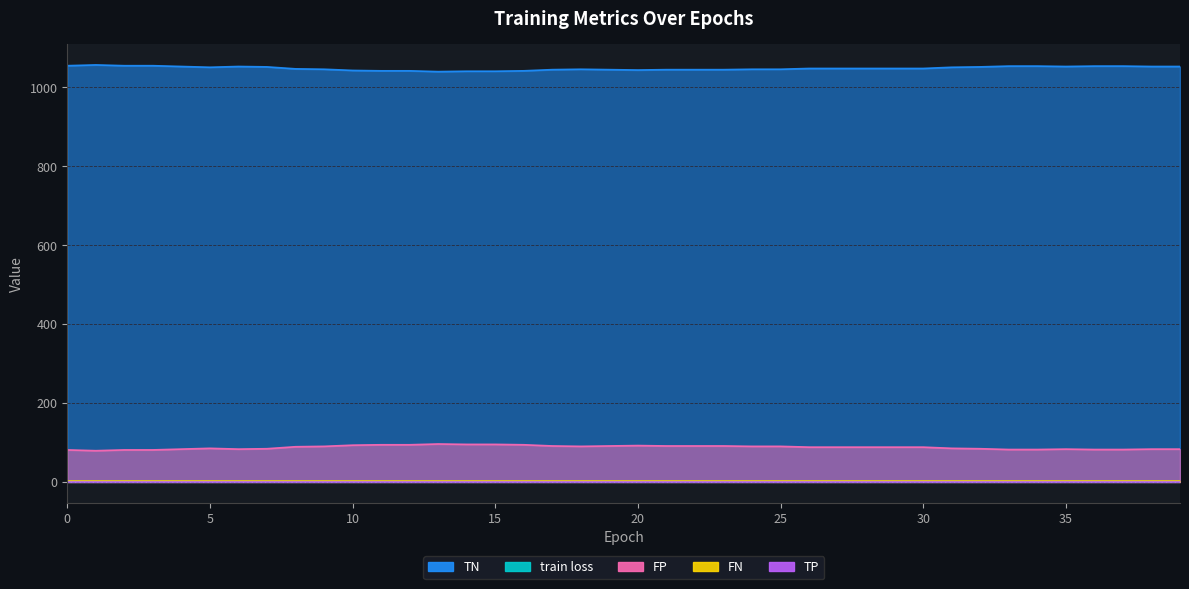

Is the value of FP at 4 greater than the value of train loss at 37?

Yes